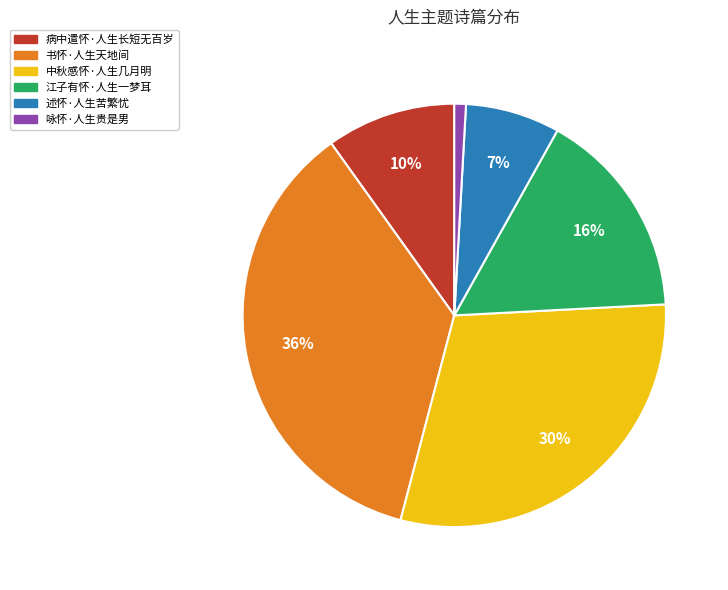

Does 咏怀·人生贵是男 account for over 50% of the chart?

No